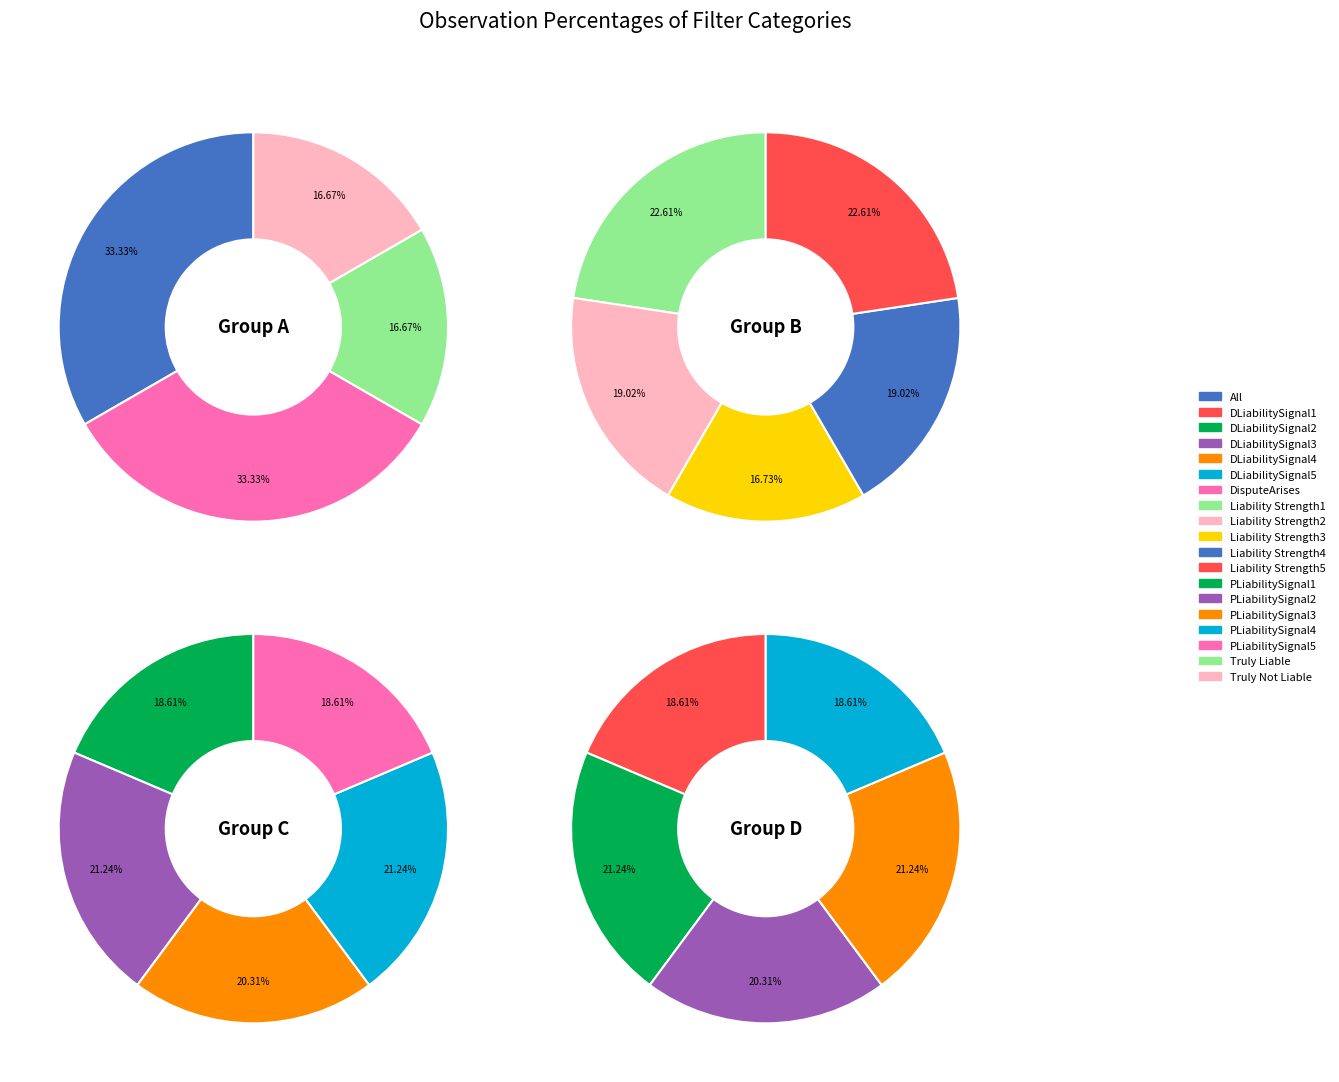

What portion of the pie excludes Liability Strength3?

95.8%